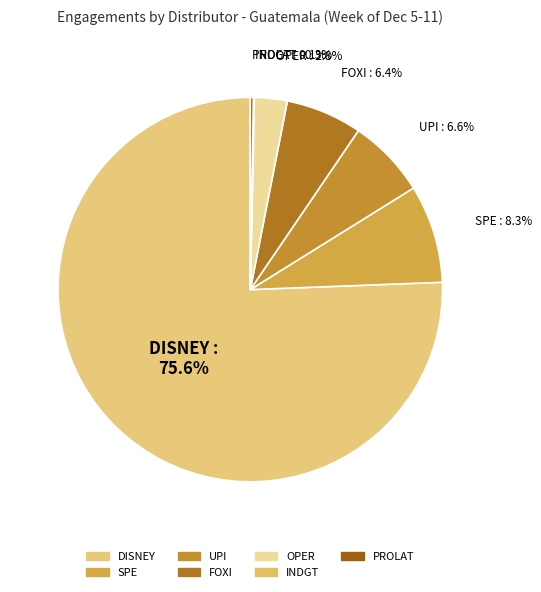

What portion of the pie excludes FOXI?

93.6%